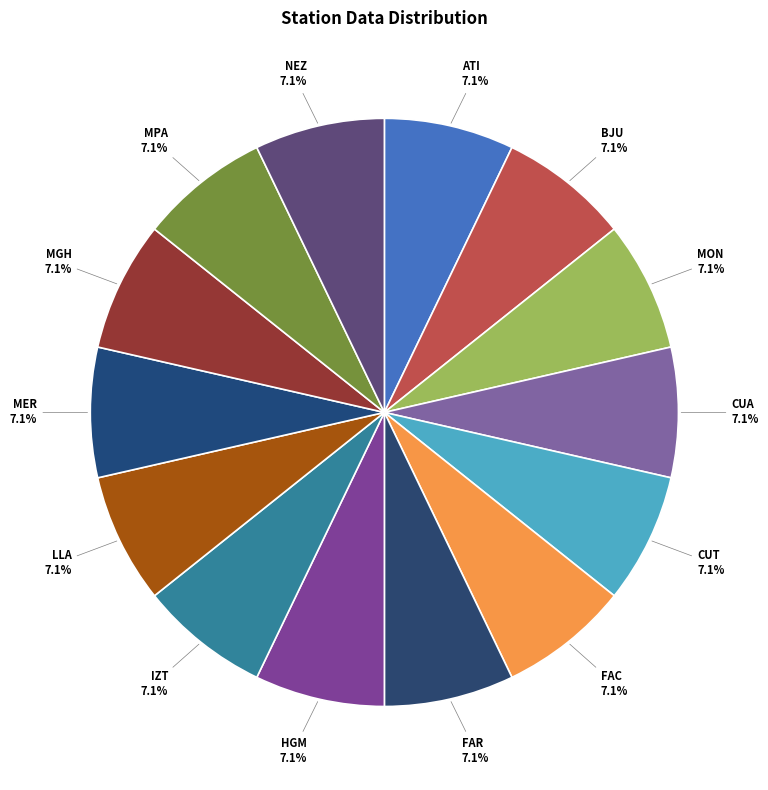

Does IZT represent more than half of the total?

No